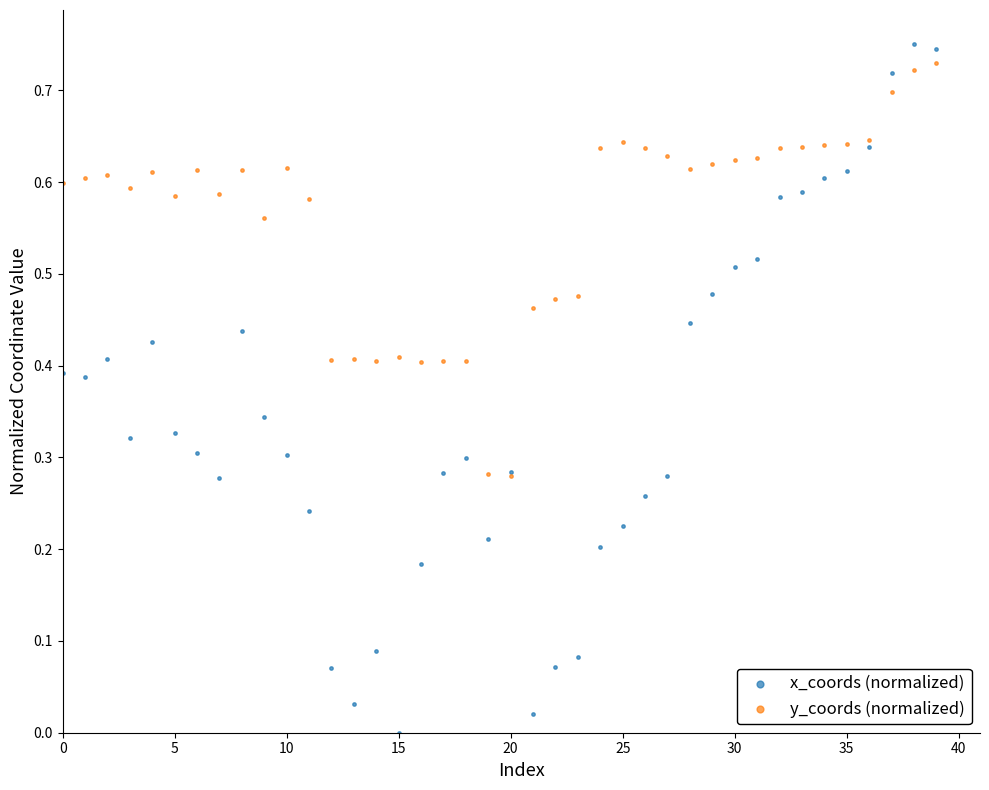

Which series has the widest spread of Y values?

x_coords (normalized)